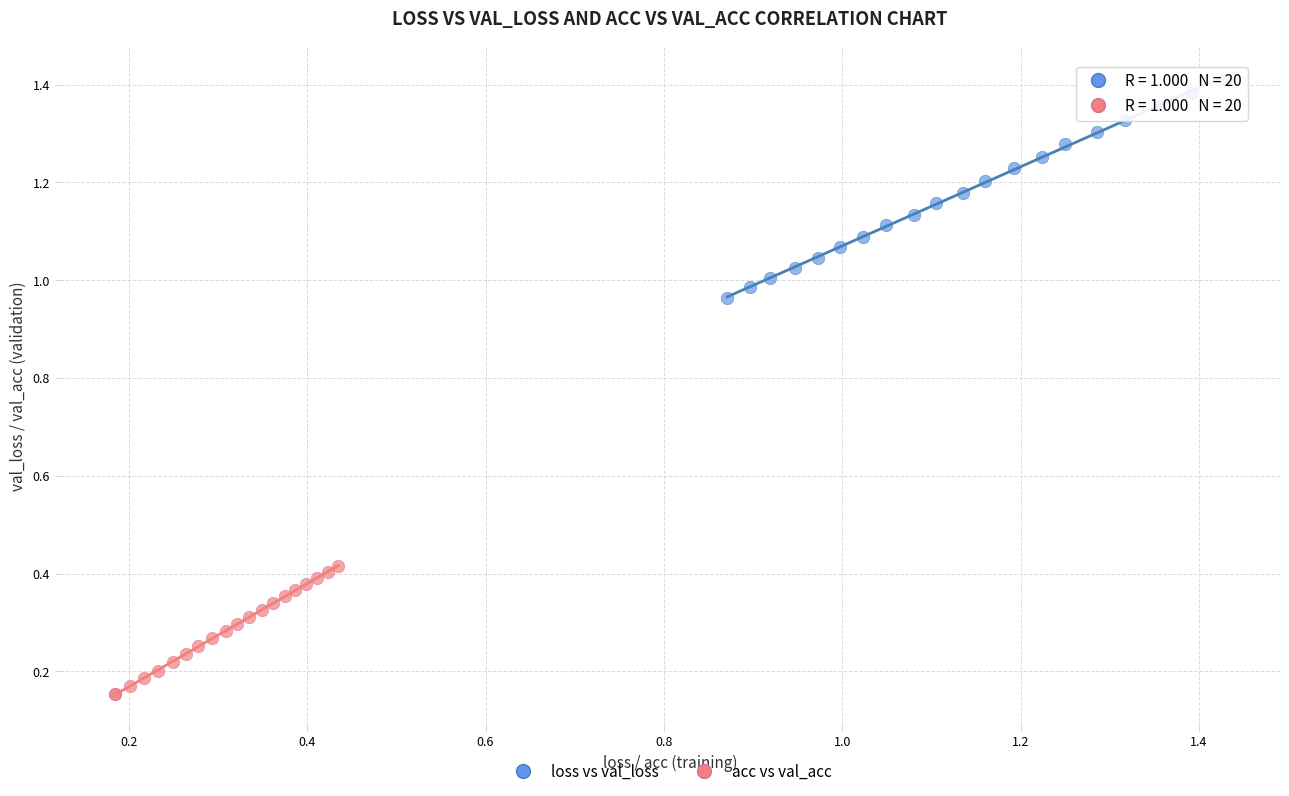

Which series contains the highest Y value?

loss vs val_loss